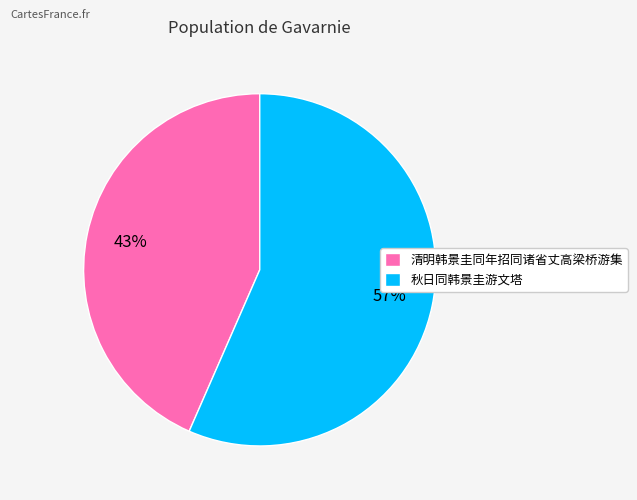

Do 秋日同韩景圭游文塔 and 清明韩景圭同年招同诸省丈高梁桥游集 together represent more than half of the pie?

Yes